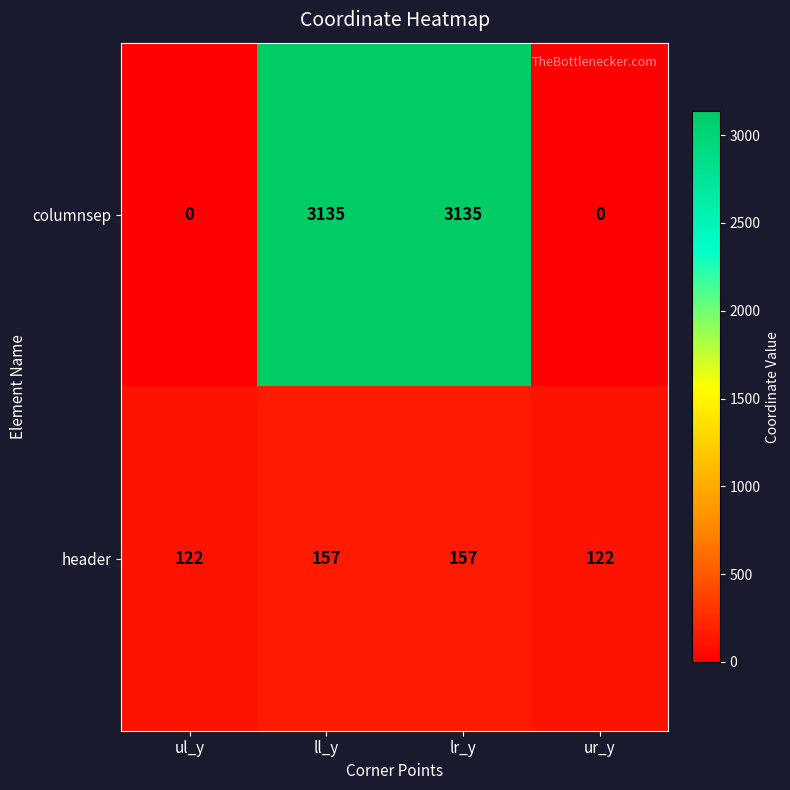

How many data points in header are less than 157?

2